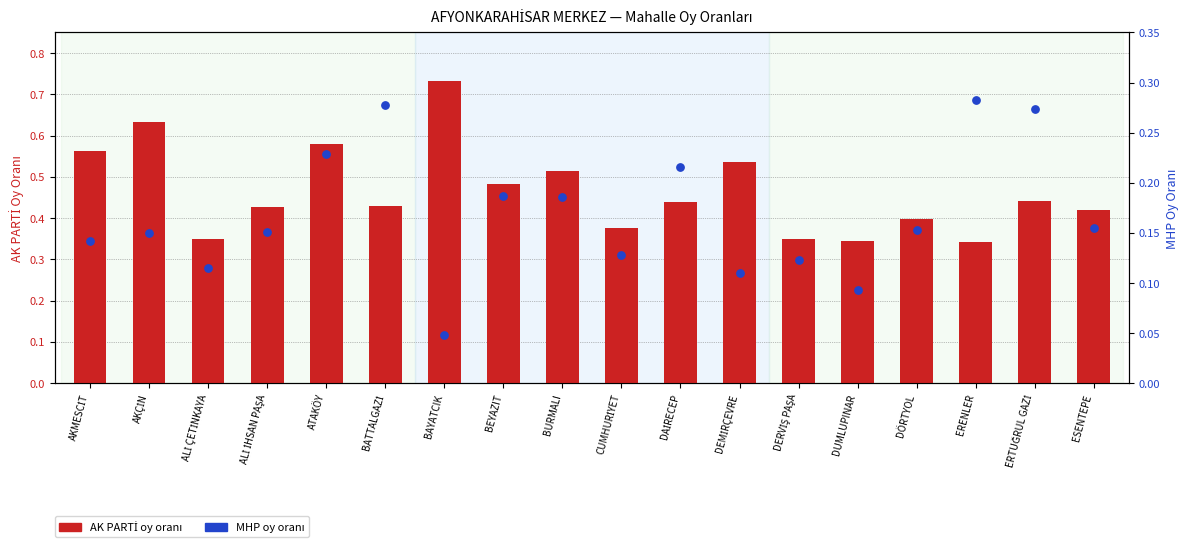

Which series has the largest Y range (max minus min)?

AK PARTİ